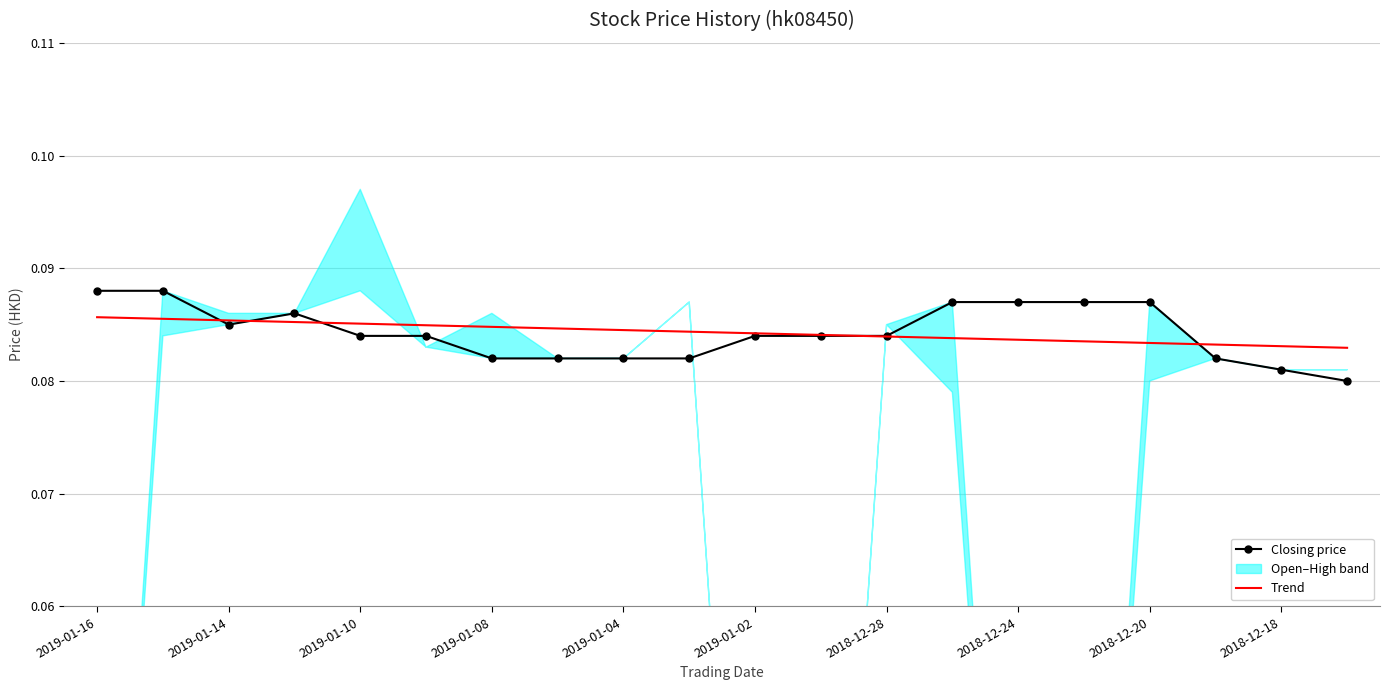

True or false: Trend has a value of 0.0 at 2019-01-16.

False